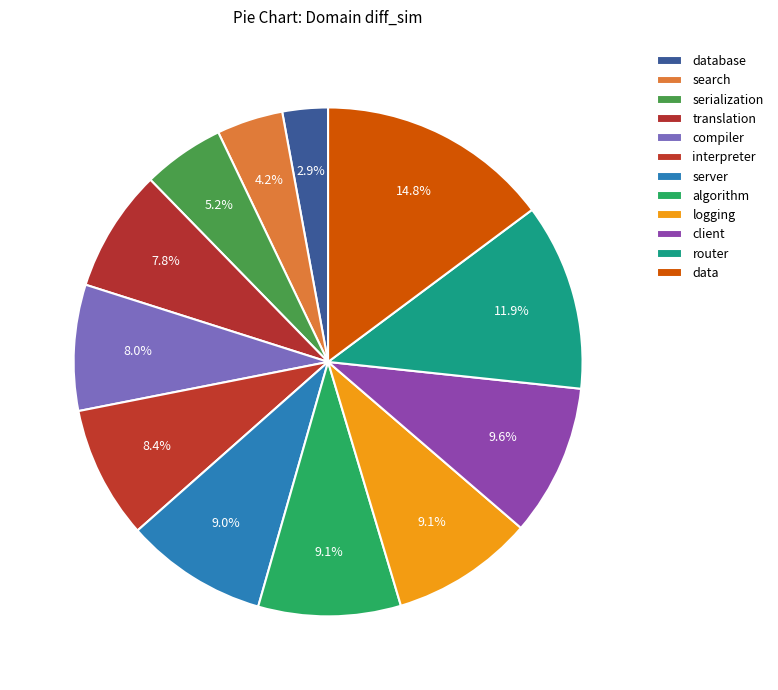

How many segments does this pie chart have?

12